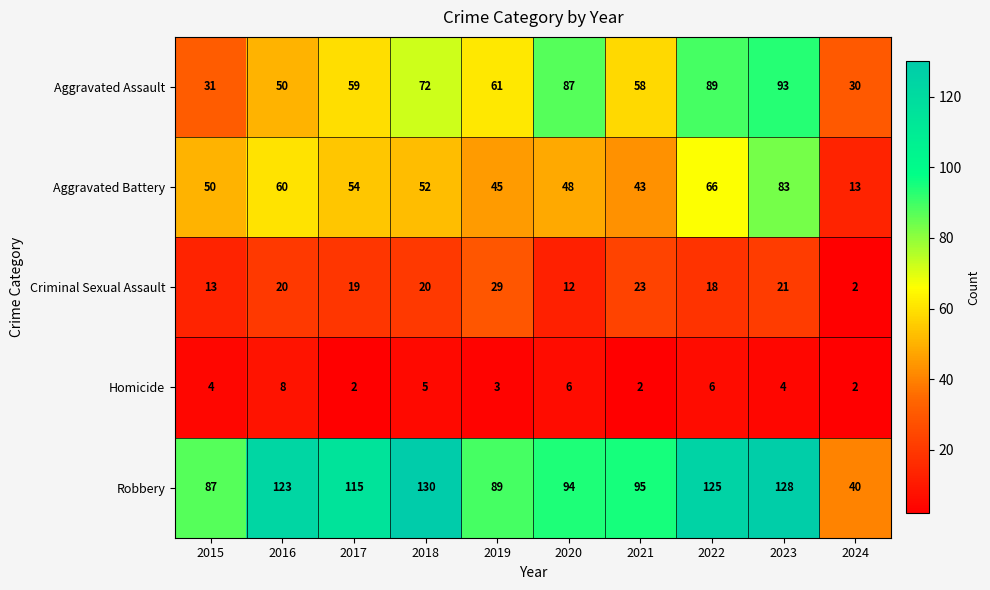

The Robbery series shows 95 at 2021. True or false?

True